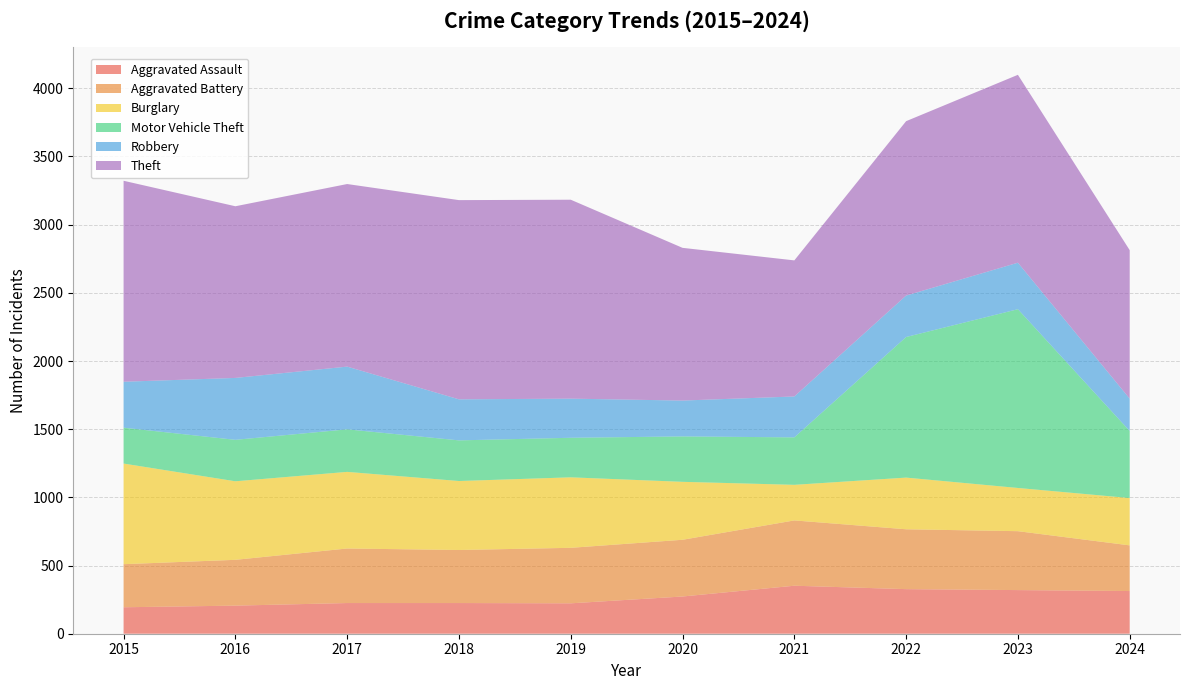

Reading left to right, what are all the values shown in this chart?

Aggravated Assault: 2015=194	2016=206	2017=225	2018=225	2019=223	2020=273	2021=352	2022=327	2023=320	2024=313
Aggravated Battery: 2015=316	2016=336	2017=400	2018=389	2019=407	2020=416	2021=479	2022=439	2023=432	2024=335
Burglary: 2015=738	2016=576	2017=562	2018=506	2019=517	2020=425	2021=261	2022=379	2023=317	2024=347
Motor Vehicle Theft: 2015=263	2016=304	2017=312	2018=298	2019=290	2020=333	2021=348	2022=1031	2023=1311	2024=492
Robbery: 2015=337	2016=454	2017=460	2018=301	2019=287	2020=263	2021=300	2022=304	2023=341	2024=237
Theft: 2015=1474	2016=1259	2017=1339	2018=1461	2019=1459	2020=1120	2021=998	2022=1279	2023=1378	2024=1089